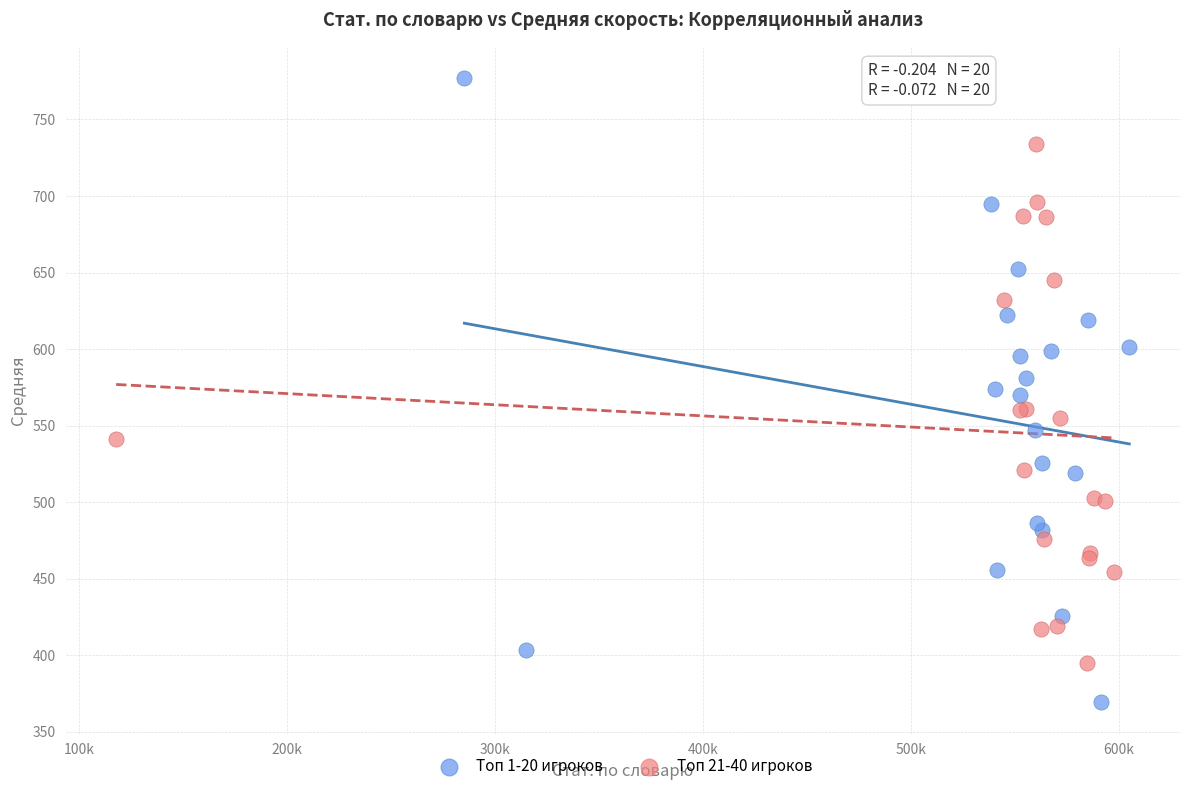

Which series has the widest spread of Y values?

Топ 1-20 игроков